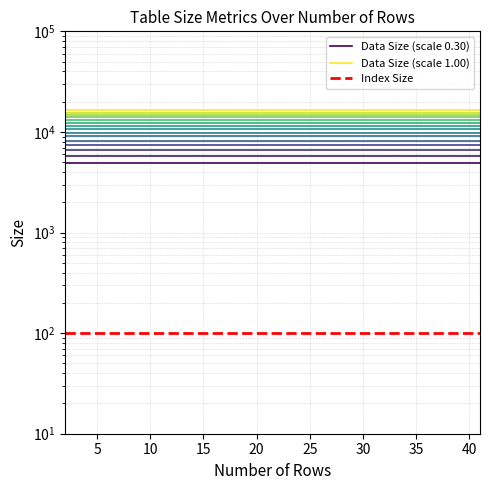

True or false: Data Size (scale 0.30) and Index Size intersect in this chart.

False